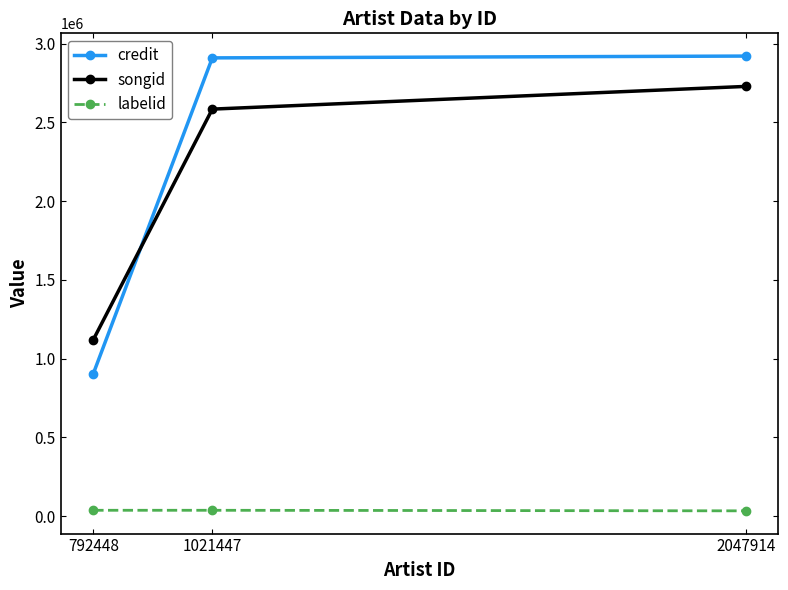

What is the approximate value of songid at 1021447?

2583926